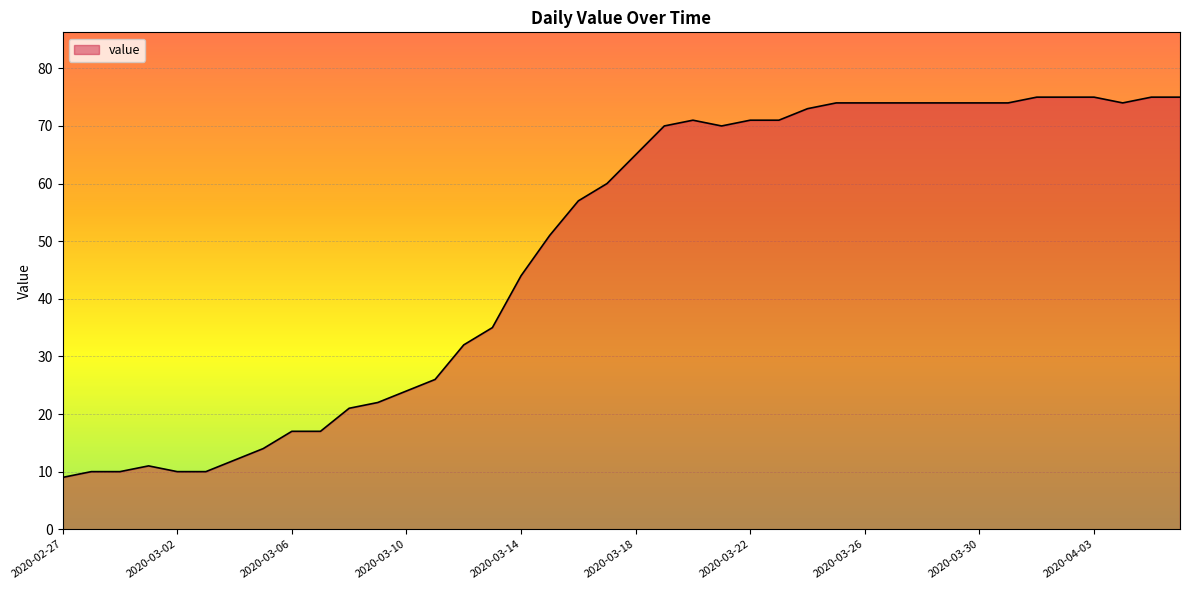

What is the difference between the maximum and minimum values?

66